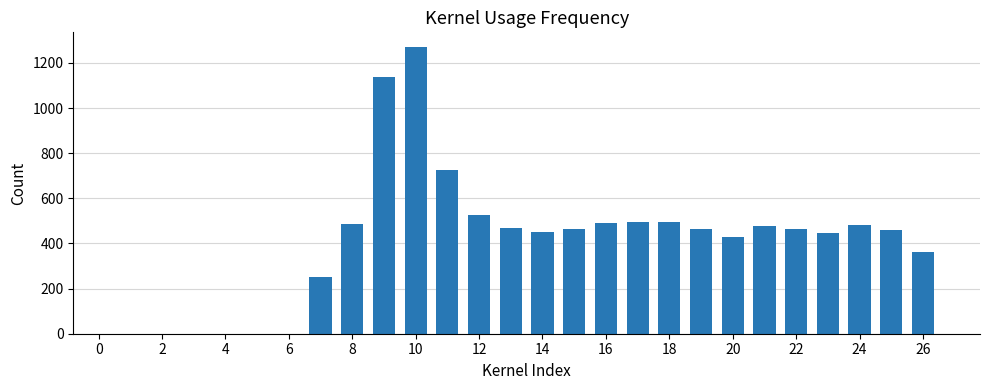

What is the maximum value shown in the chart?

1272